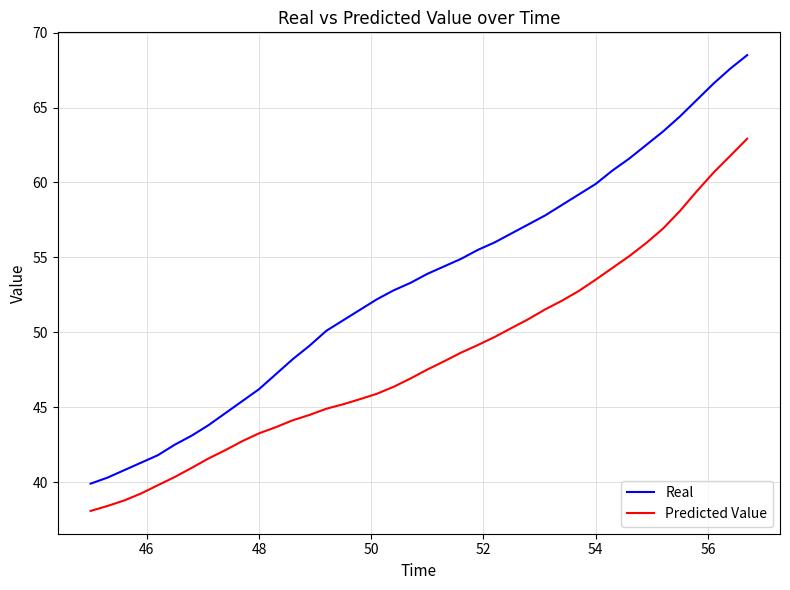

List the series in order of their overall mean, lowest first.

Predicted Value, Real